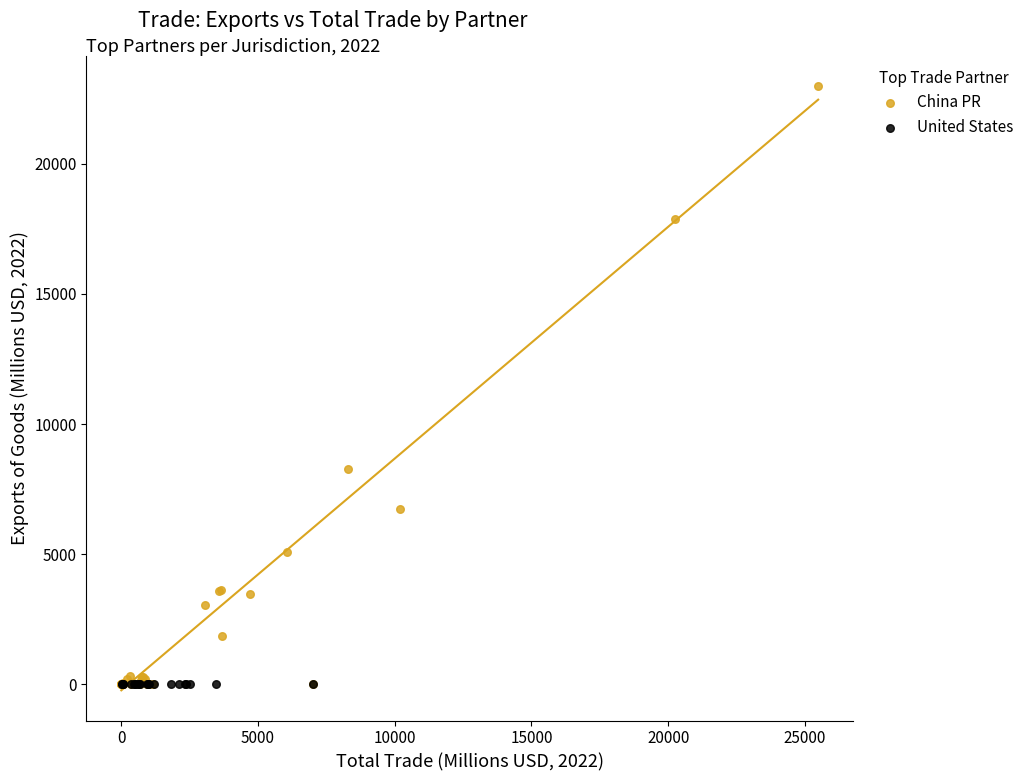

Which series contains the highest Y value?

China PR